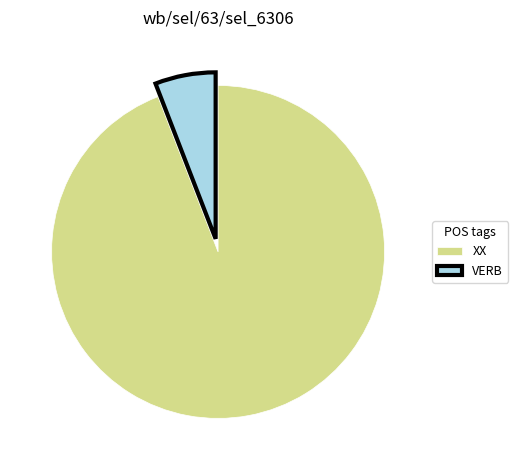

Approximately how many times larger is the value at XX compared to VERB?

16.0